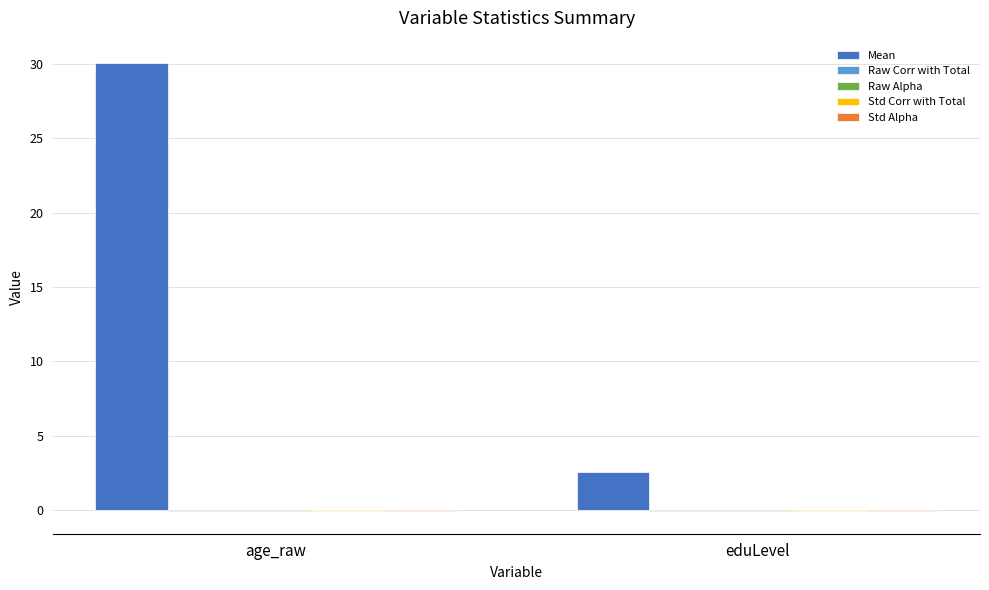

Which category has the highest value across all series?

age_raw